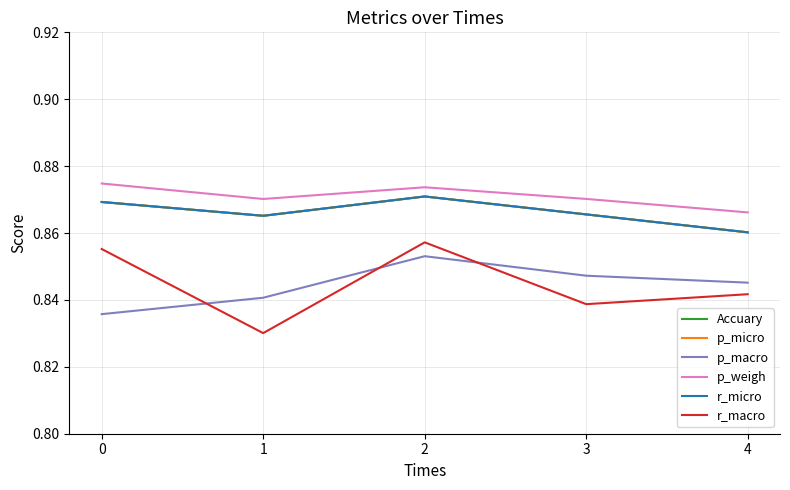

Is this an area chart (filled region under the line)?

No